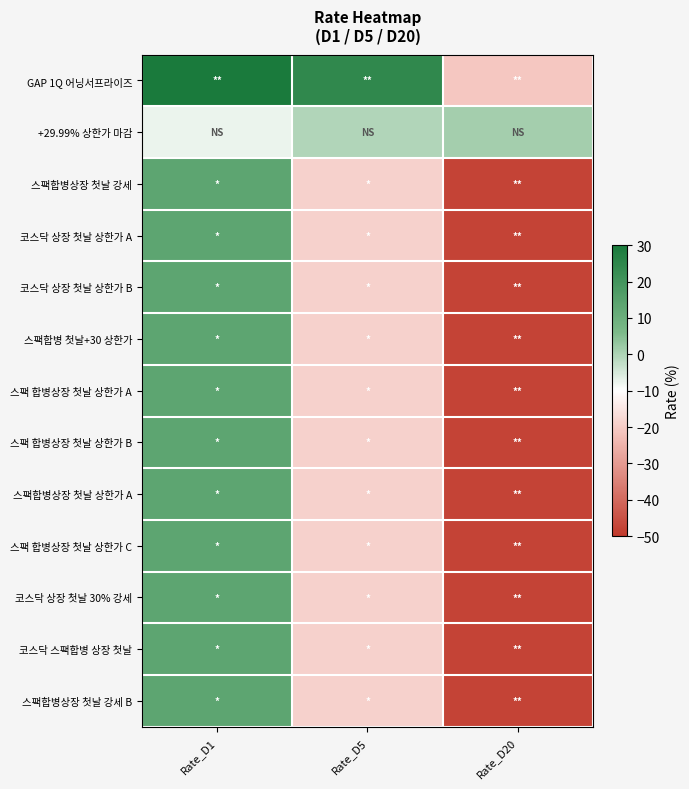

Which series has the largest total across all categories?

GAP 1Q 어닝서프라이즈